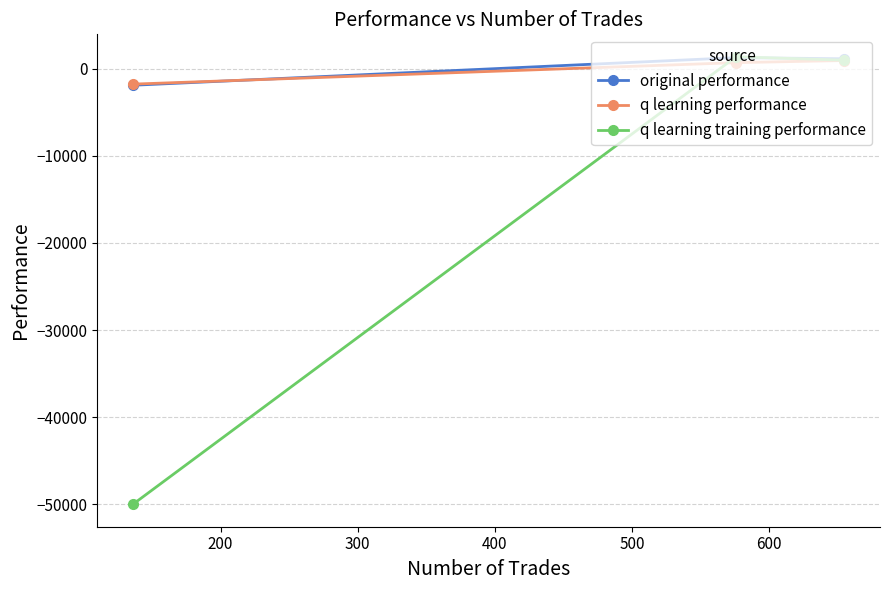

Which series has the largest range (max minus min)?

q learning training performance